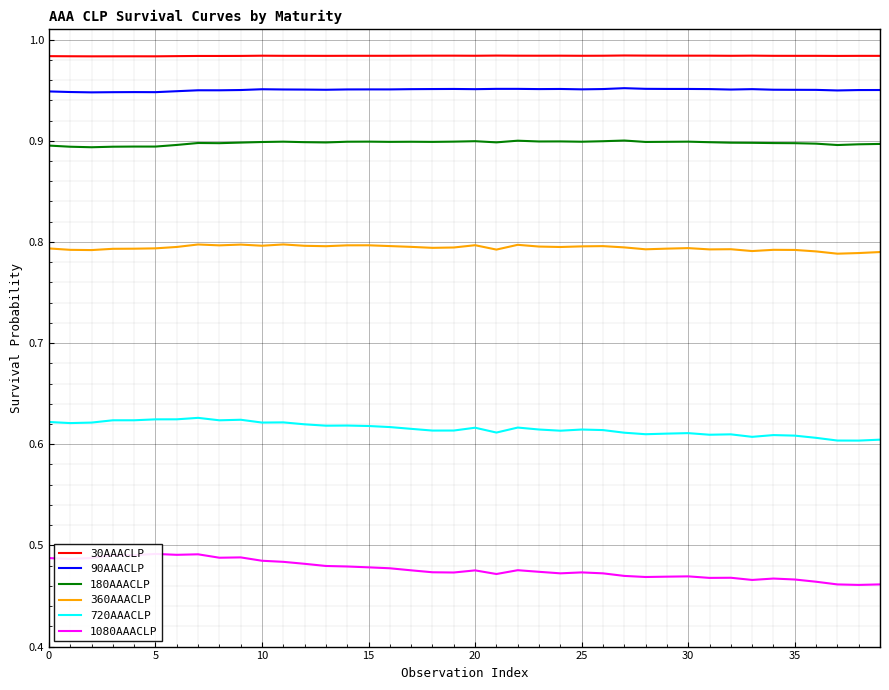

Is the value of 720AAACLP at 26 greater than the value of 360AAACLP at 17?

No